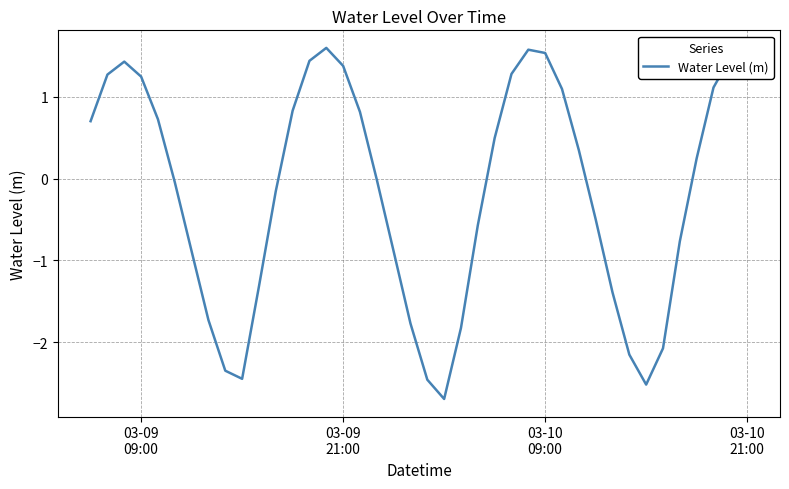

What is the difference between the maximum and minimum values?

4.3